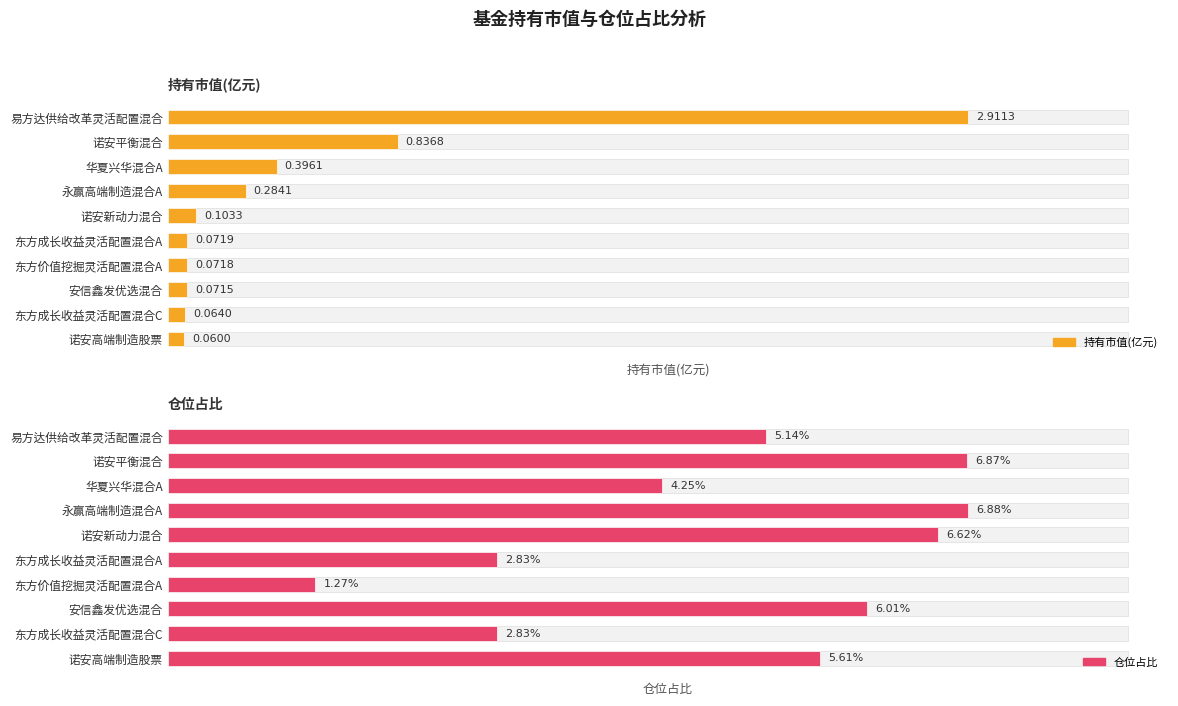

Is the value of 持有市值(亿元) at 华夏兴华混合A greater than the value of 仓位占比 at 华夏兴华混合A?

No